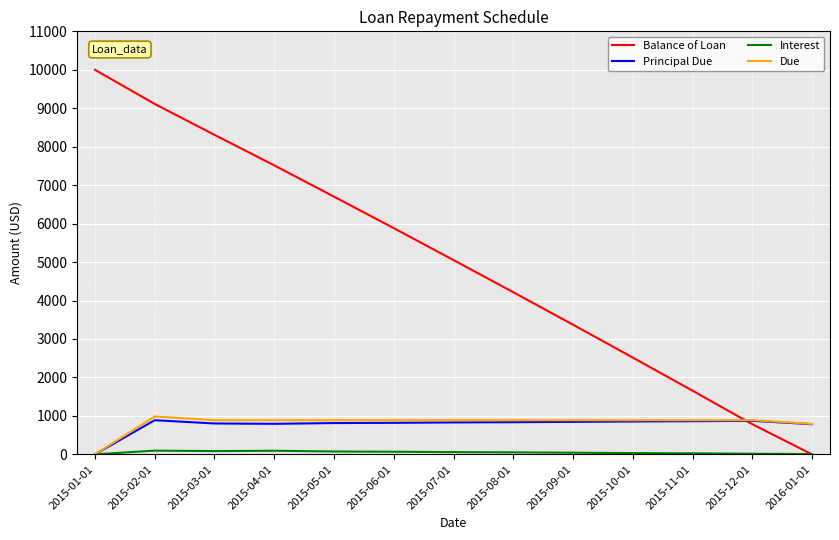

The value of Balance of Loan at 2015-07-01 is 5052.8. True or false?

True